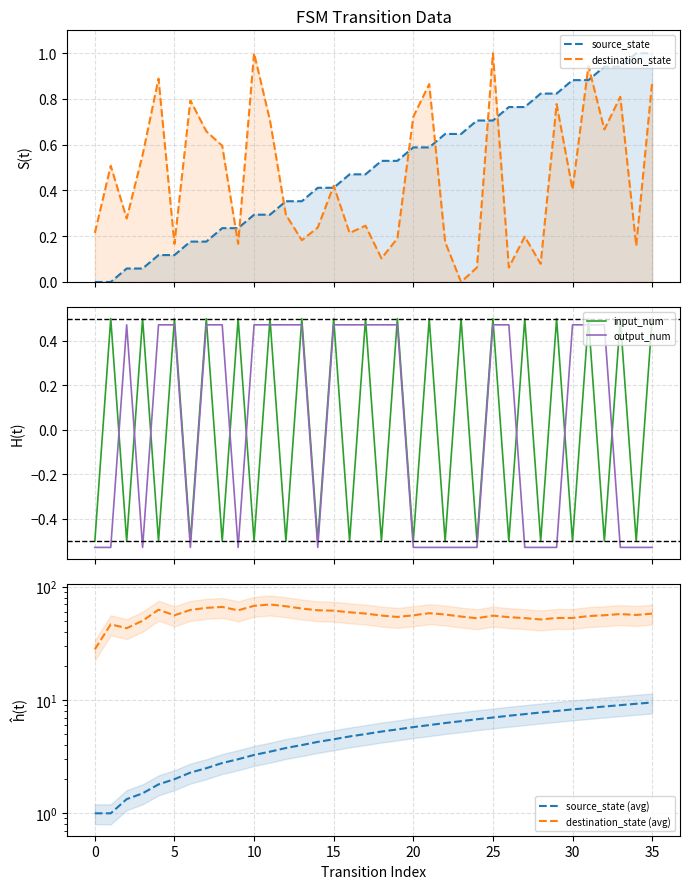

Reading left to right, list all the values displayed in this chart.

source_state: 0.0	0.0	0.1	0.1	0.1	0.1	0.2	0.2	0.2	0.2	0.3	0.3	0.4	0.4	0.4	0.4	0.5	0.5	0.5	0.5	0.6	0.6	0.6	0.6	0.7	0.7	0.8	0.8	0.8	0.8	0.9	0.9	0.9	0.9	1.0	1.0
destination_state: 0.2	0.5	0.3	0.6	0.9	0.2	0.8	0.7	0.6	0.2	1.0	0.7	0.3	0.2	0.2	0.4	0.2	0.2	0.1	0.2	0.7	0.9	0.2	0.0	0.1	1.0	0.1	0.2	0.1	0.8	0.4	0.9	0.7	0.8	0.2	0.9
input_num: -0.5	0.5	-0.5	0.5	-0.5	0.5	-0.5	0.5	-0.5	0.5	-0.5	0.5	-0.5	0.5	-0.5	0.5	-0.5	0.5	-0.5	0.5	-0.5	0.5	-0.5	0.5	-0.5	0.5	-0.5	0.5	-0.5	0.5	-0.5	0.5	-0.5	0.5	-0.5	0.5
output_num: -0.5	-0.5	0.5	-0.5	0.5	0.5	-0.5	0.5	0.5	-0.5	0.5	0.5	0.5	0.5	-0.5	0.5	0.5	0.5	0.5	0.5	-0.5	-0.5	-0.5	-0.5	-0.5	0.5	0.5	-0.5	-0.5	-0.5	0.5	0.5	0.5	-0.5	-0.5	-0.5
source_state (avg): 1.0	1.0	1.3	1.5	1.8	2.0	2.3	2.5	2.8	3.0	3.3	3.5	3.8	4.0	4.3	4.5	4.8	5.0	5.3	5.5	5.8	6.0	6.3	6.5	6.8	7.0	7.3	7.5	7.8	8.0	8.3	8.5	8.8	9.0	9.3	9.5
destination_state (avg): 28.0	46.5	43.0	50.0	62.6	55.8	62.3	65.0	66.2	61.8	67.7	69.6	67.2	64.1	61.9	61.4	59.4	57.9	55.6	54.0	55.9	58.3	56.8	54.5	52.6	55.5	53.8	52.8	51.3	52.9	52.9	55.0	55.9	57.3	56.3	57.8